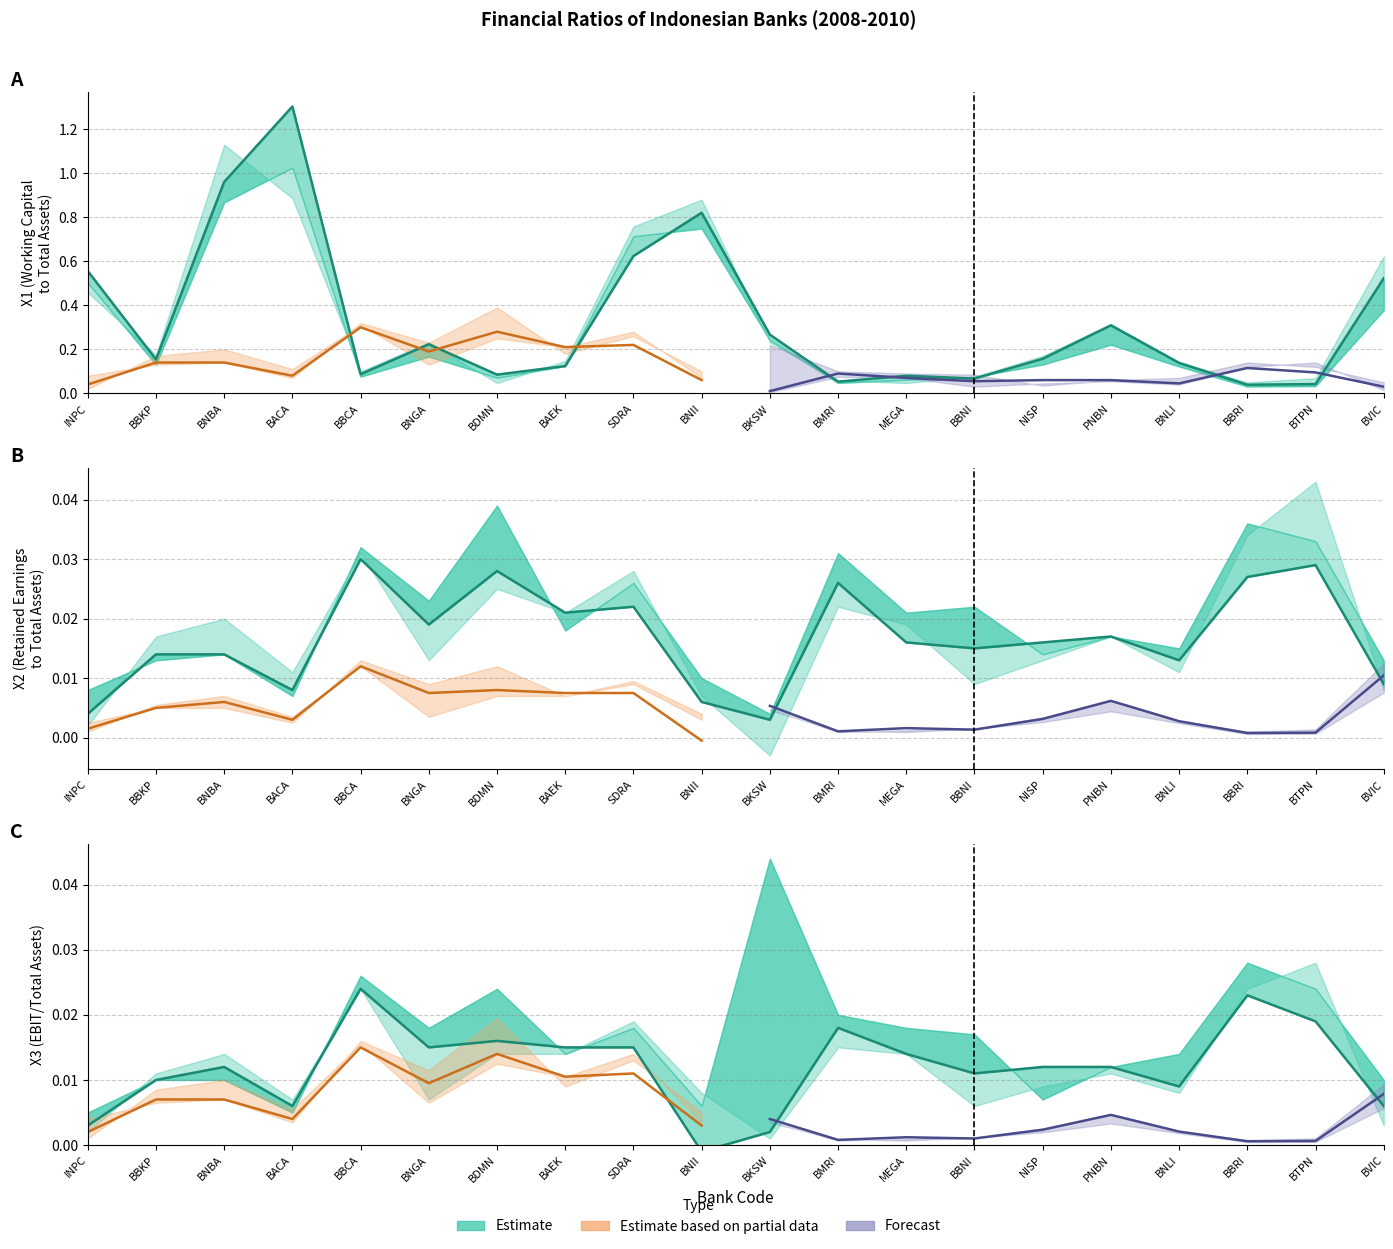

Does the chart display data point markers on the line(s)?

No